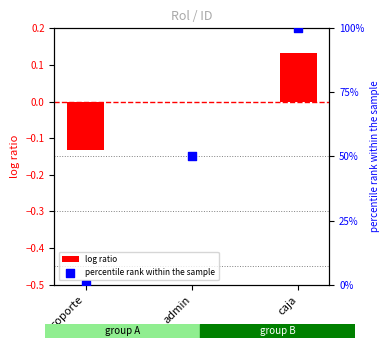

At how many categories does at least one series exceed 63?

1